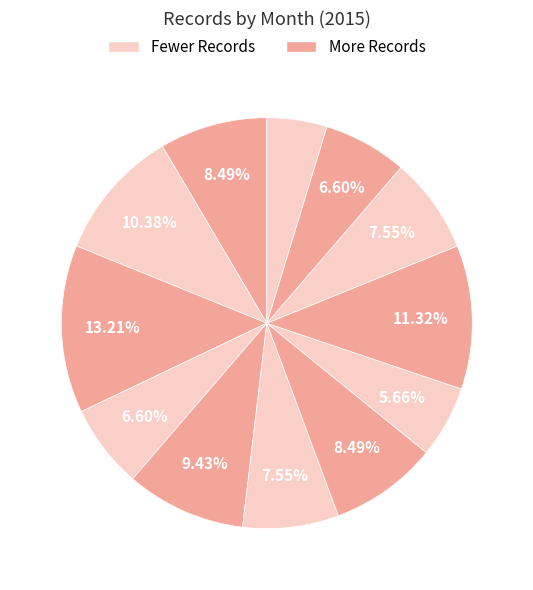

Rank the categories by value from lowest to highest.

January, September, May, December, July, November, February, August, June, March, October, April